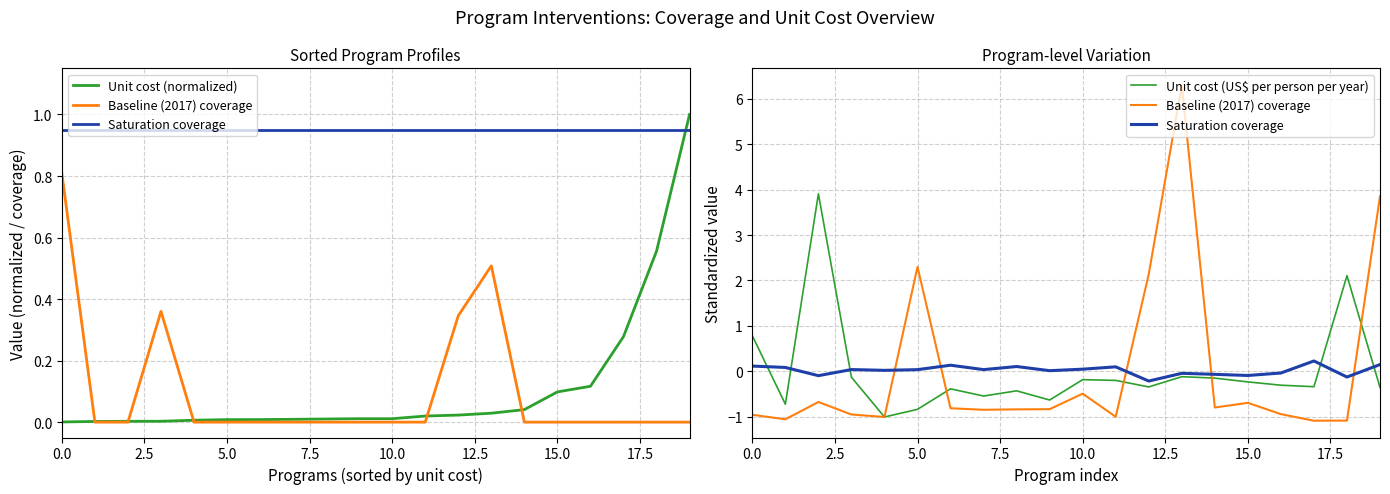

How many values in Baseline (2017) coverage are below zero?

16